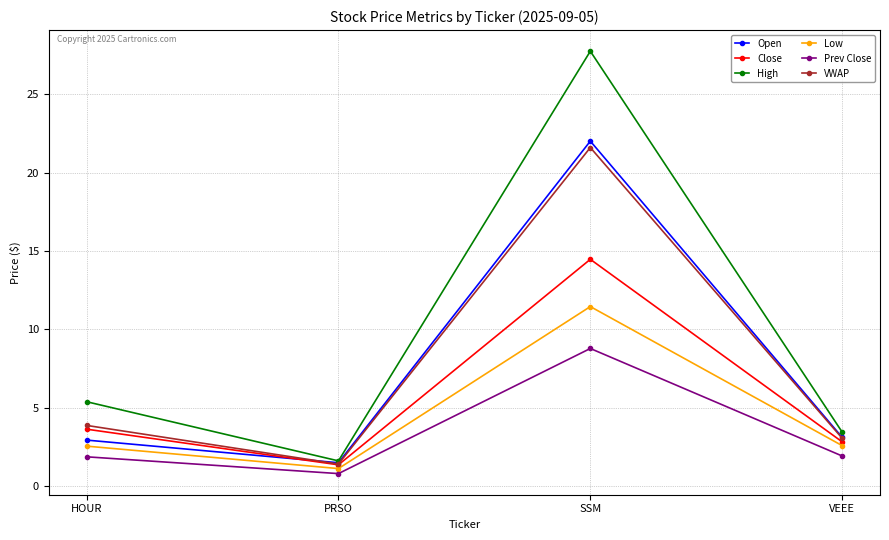

Which series has the largest range (max minus min)?

High